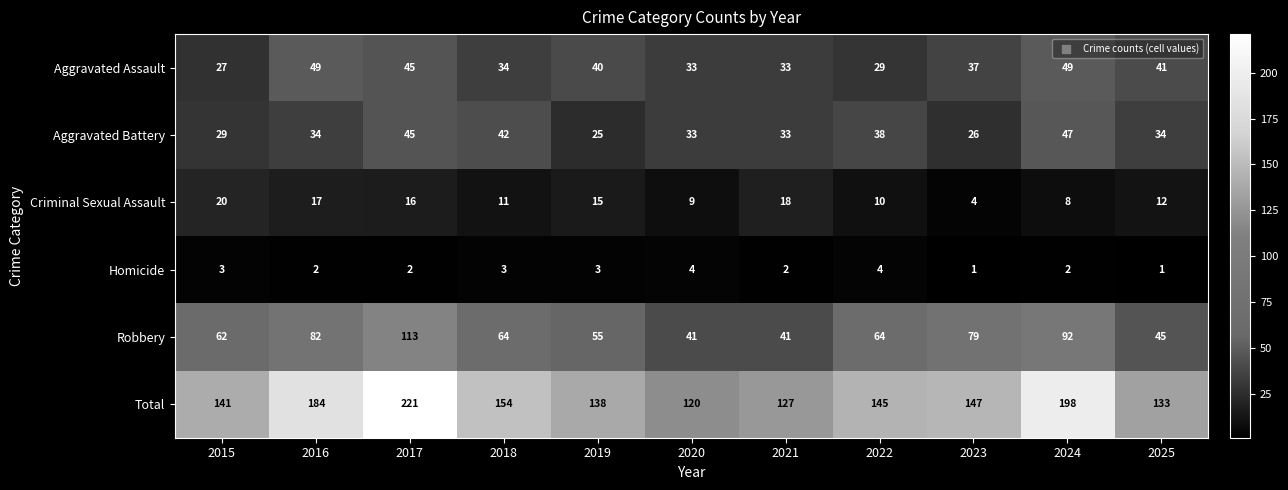

The value of Total at 2022 is 145. True or false?

True